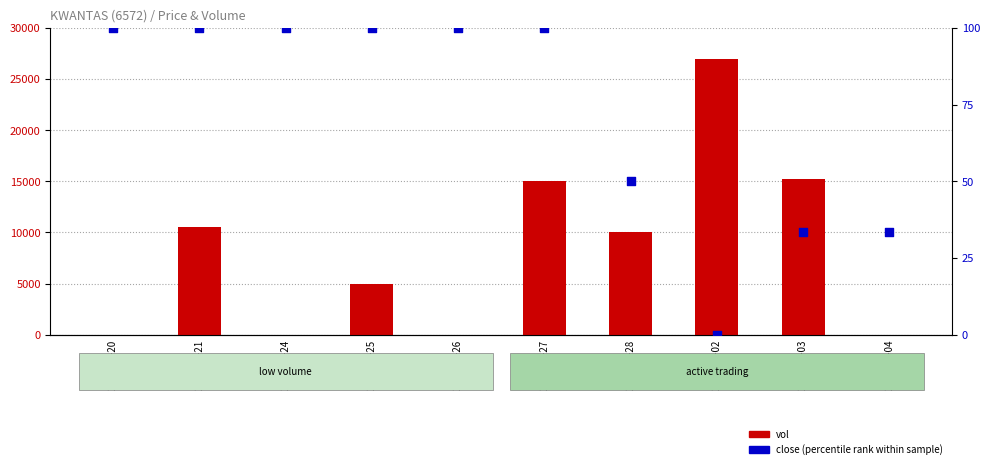

What is the total value across all series at 2020-03-04?

33.3